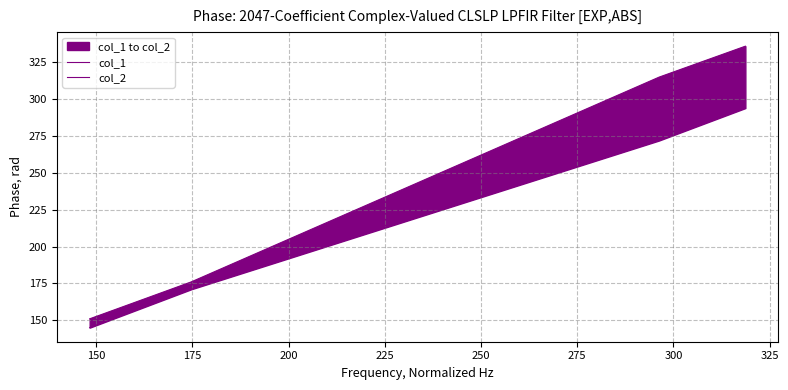

What is the spread (max minus min) of values at 150?

5